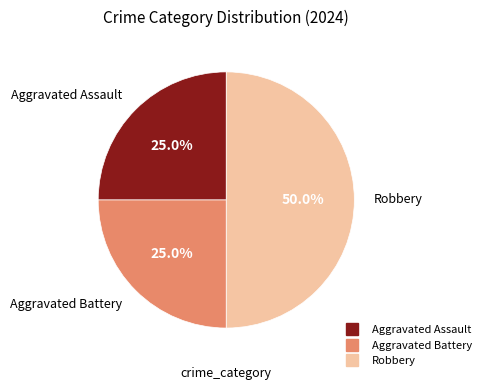

Does Aggravated Assault account for over 50% of the chart?

No